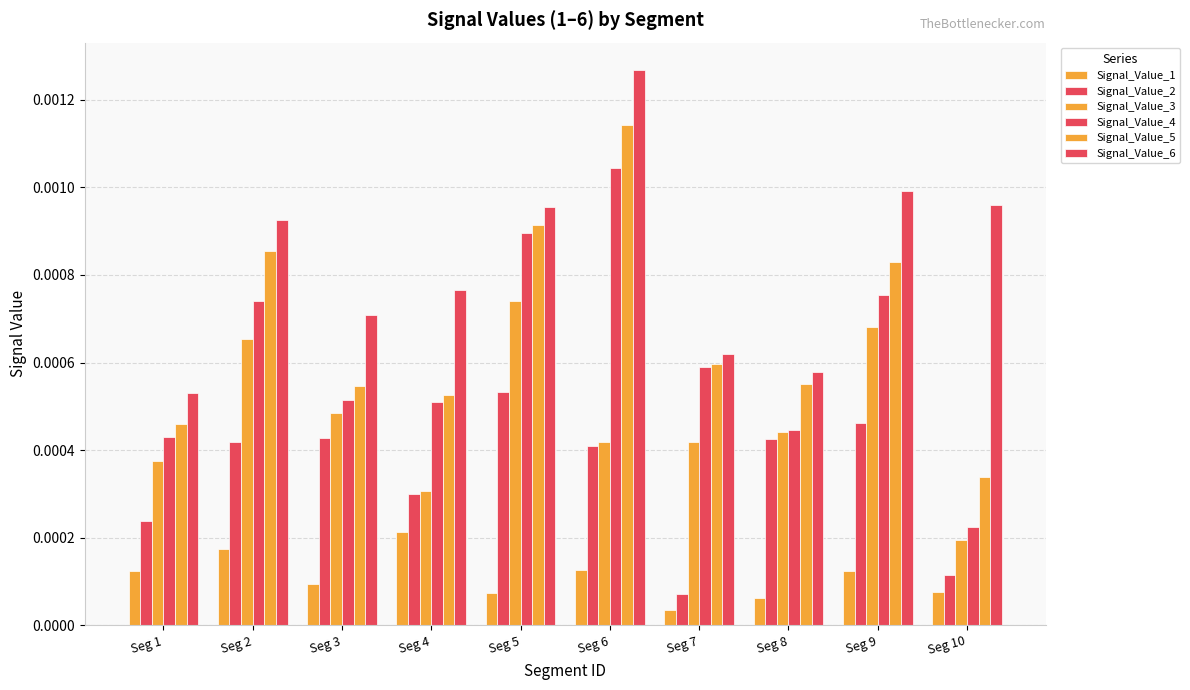

Rank the categories by Signal_Value_4 value from highest to lowest.

Seg 6, Seg 5, Seg 9, Seg 2, Seg 7, Seg 3, Seg 4, Seg 8, Seg 1, Seg 10